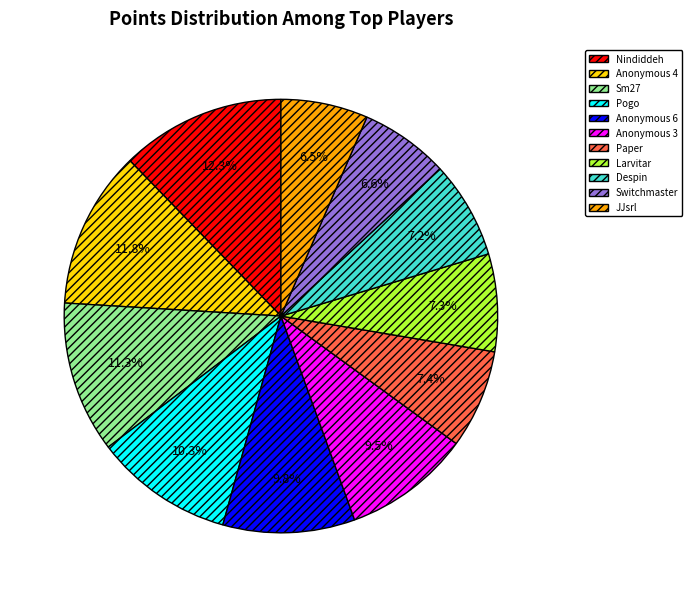

What is the largest slice in the pie chart?

Nindiddeh